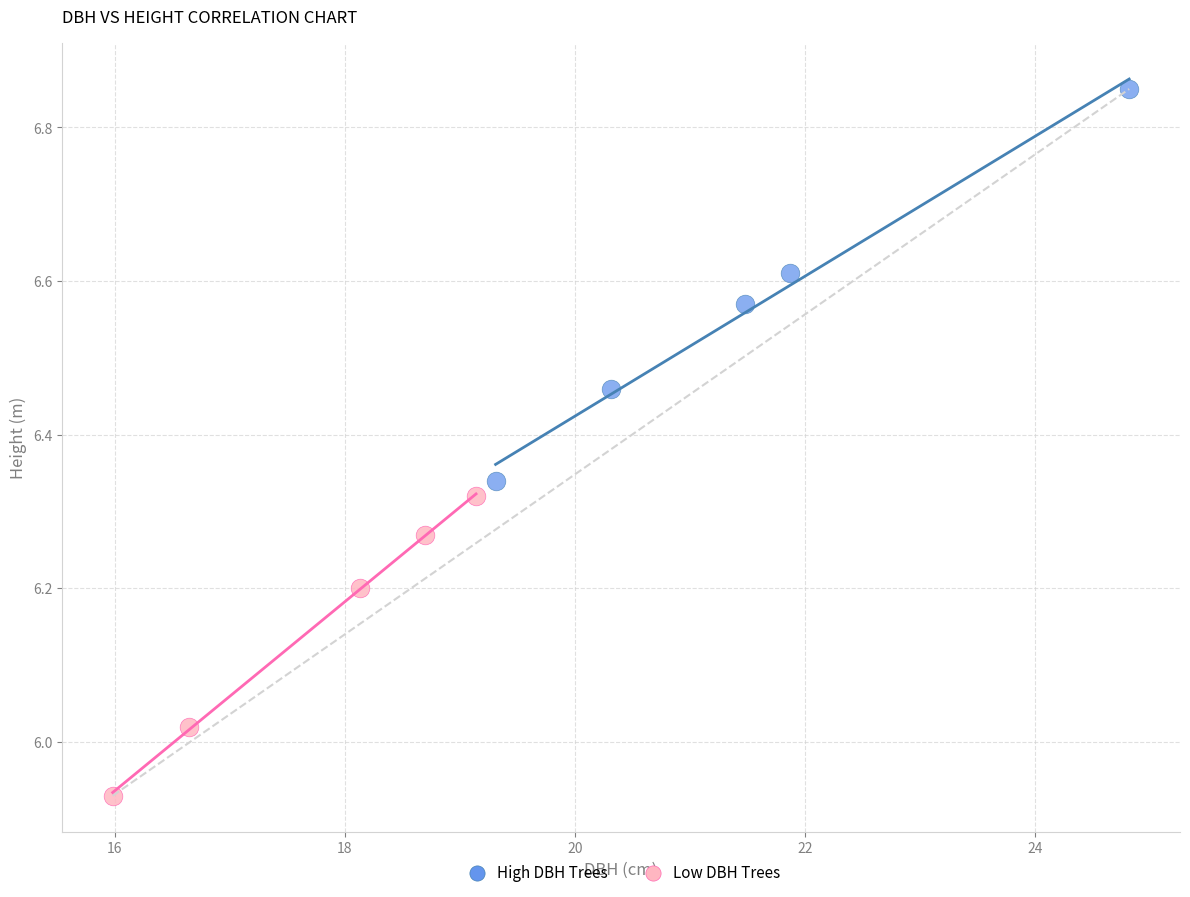

Which series reaches the minimum Y coordinate?

Low DBH Trees